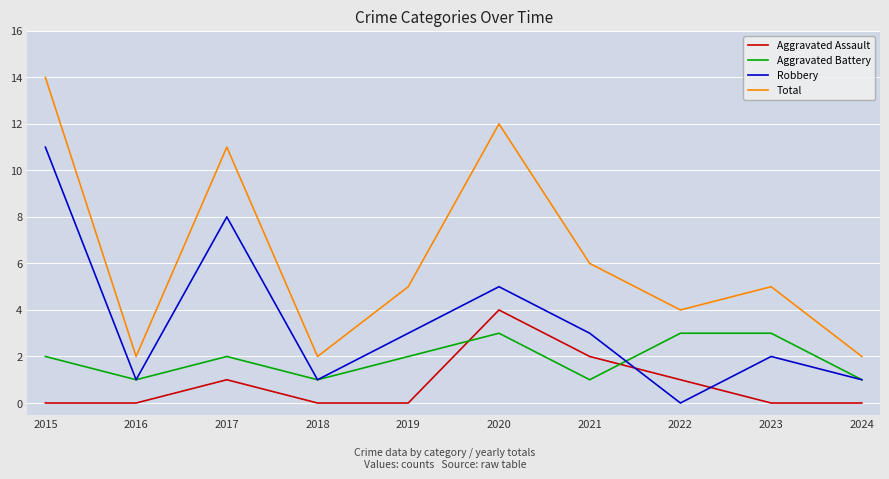

True or false: Robbery and Total cross at least once.

False